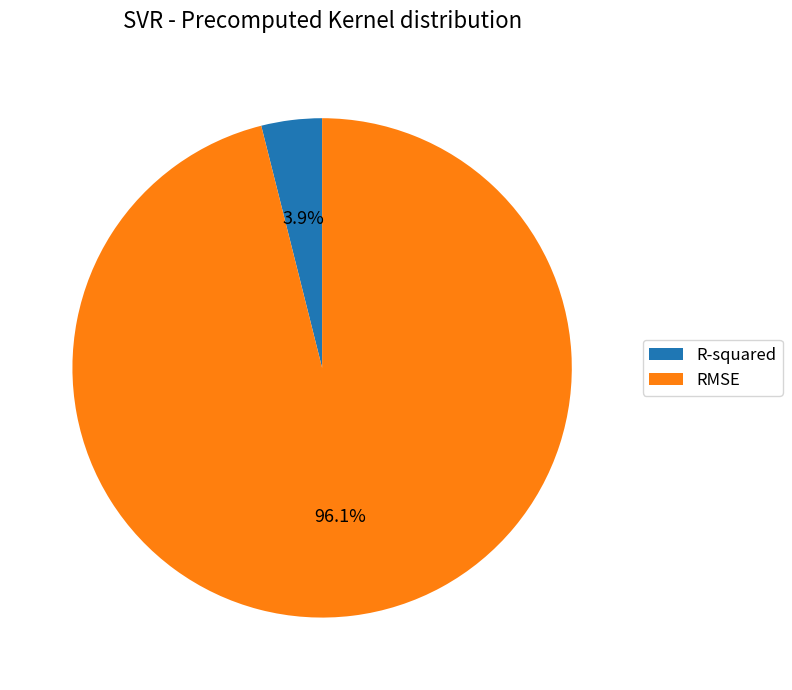

True or false: RMSE accounts for 86% of the total.

False